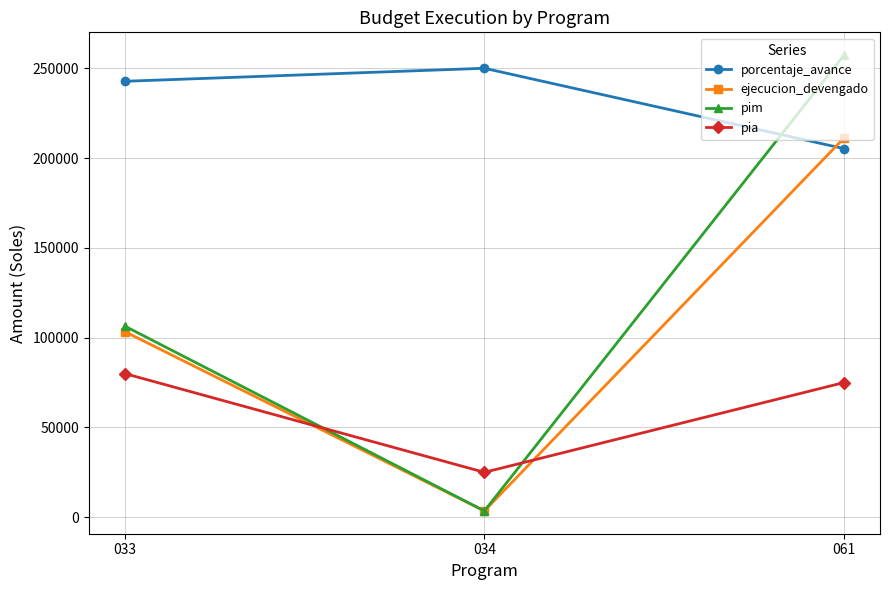

The value of porcentaje_avance at 033 is 86622. True or false?

False